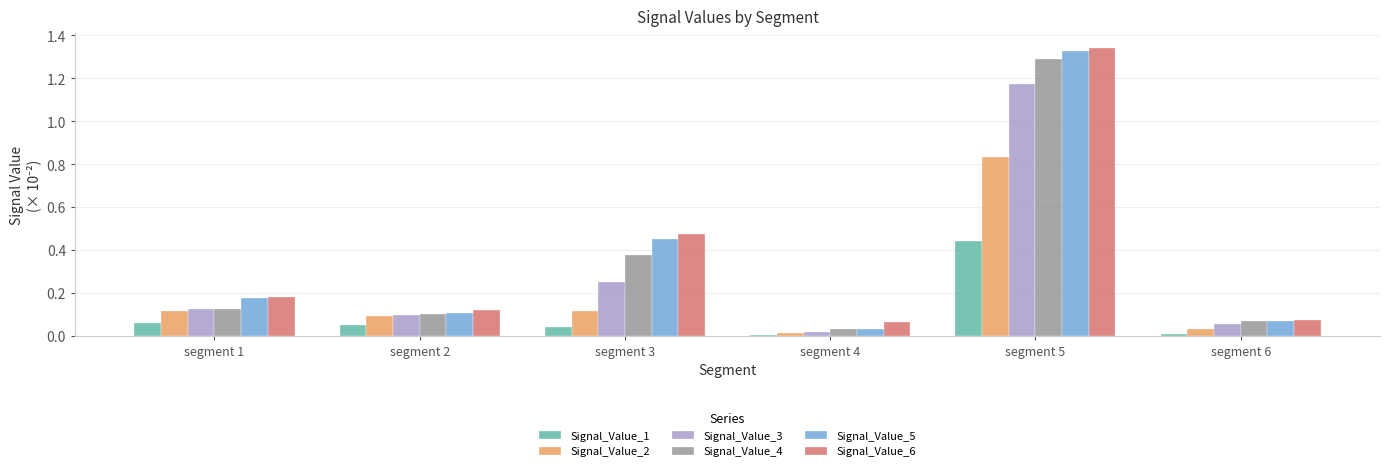

What is the total value across all series at segment 3?

1.7